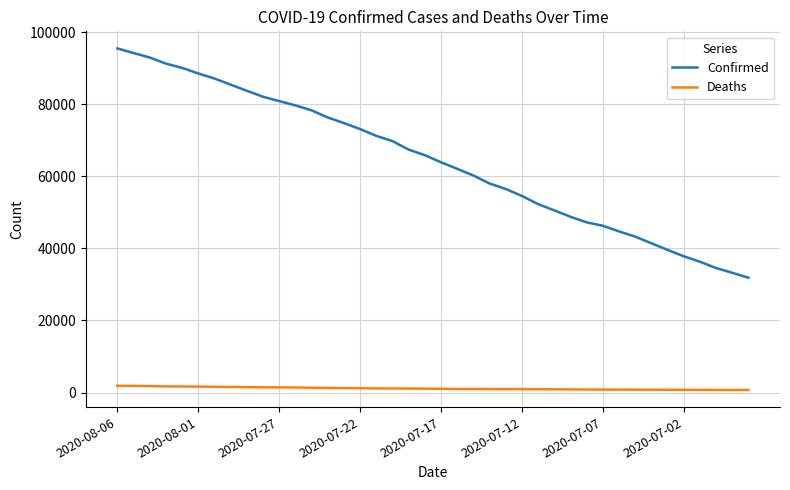

Which series has the largest total across all categories?

Confirmed